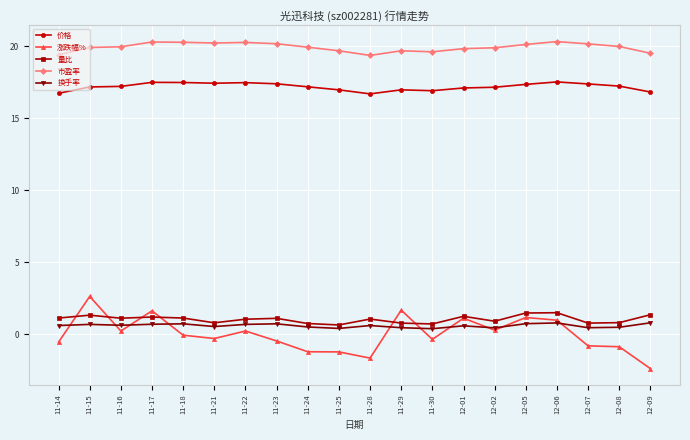

What are all the series names shown in the legend?

价格, 涨跌幅%, 量比, 市盈率, 换手率